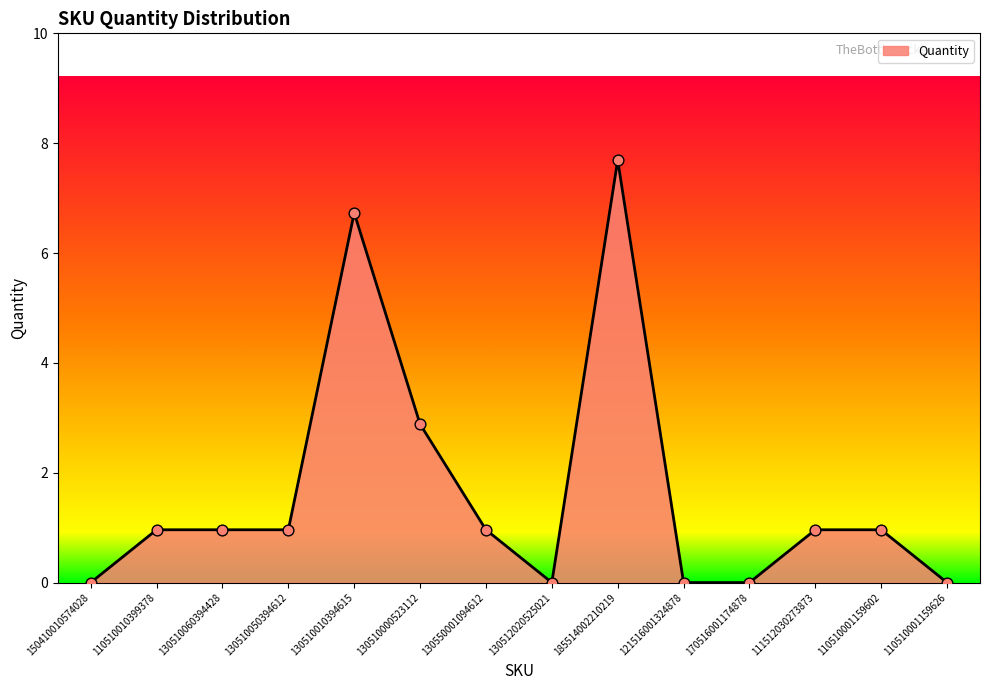

What is the change in value from 110510010399378 to 185514002210219?

+7